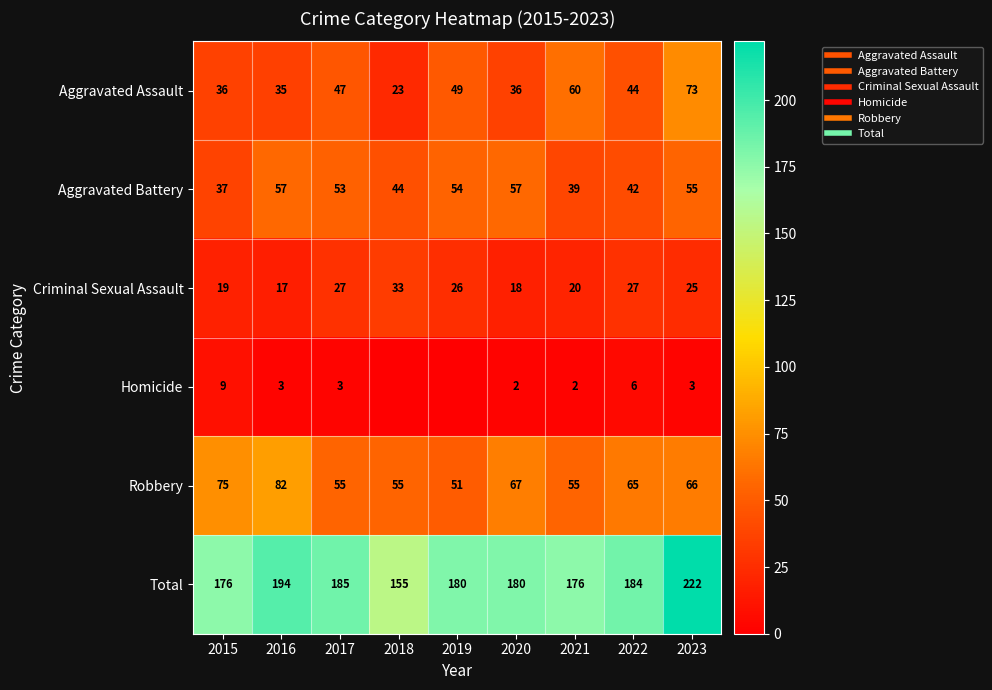

What is the difference between the Criminal Sexual Assault values at 2018 and 2023?

8